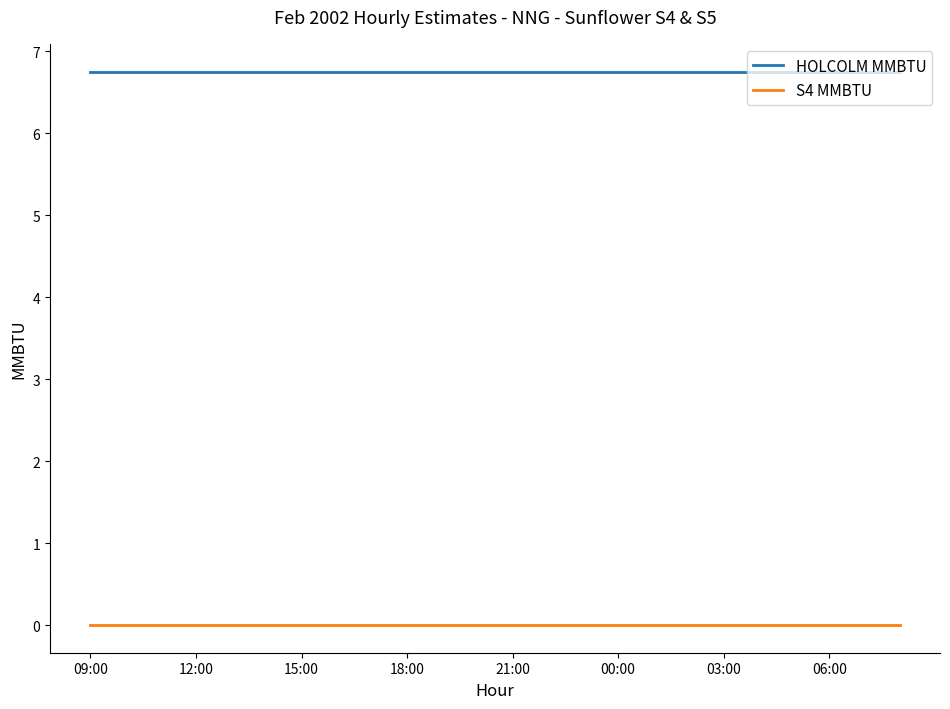

Rank the series by their maximum value, from lowest to highest.

S4 MMBTU, HOLCOLM MMBTU